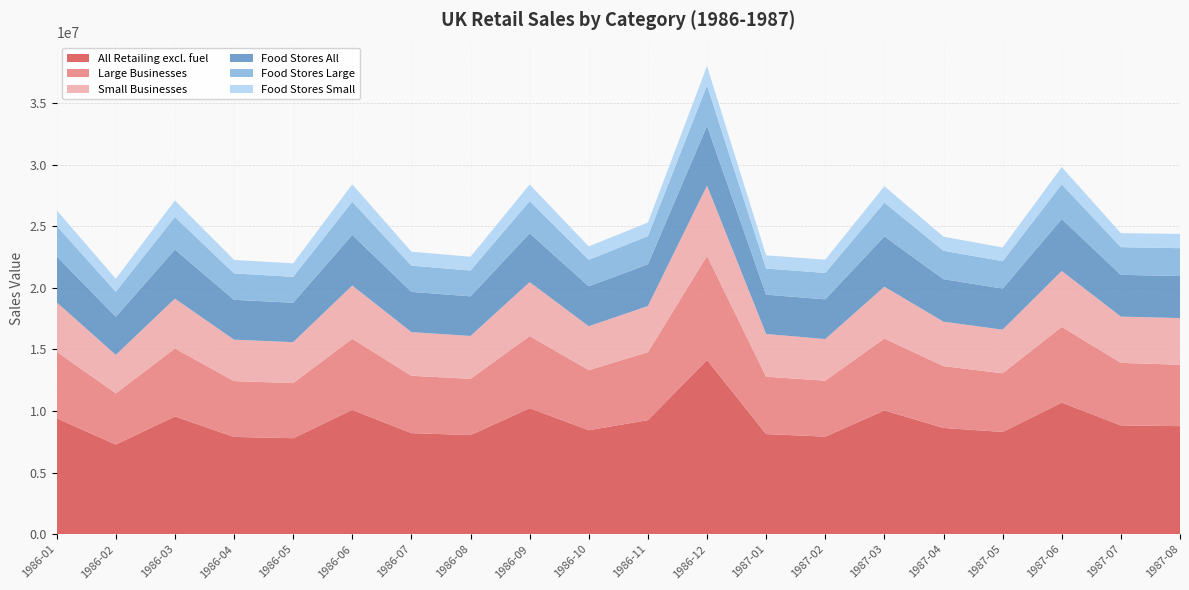

Reading left to right, extract all data points from this chart.

All Retailing excl. fuel: 1986-01=9415792	1986-02=7279178	1986-03=9562899	1986-04=7897661	1986-05=7795672	1986-06=10095577	1986-07=8206161	1986-08=8046975	1986-09=10233376	1986-10=8442661	1986-11=9262840	1986-12=14151040	1987-01=8128095	1987-02=7922980	1987-03=10048582	1987-04=8627865	1987-05=8303226	1987-06=10685482	1987-07=8833514	1987-08=8774748
Large Businesses: 1986-01=5406797	1986-02=4156194	1986-03=5517794	1986-04=4533737	1986-05=4471568	1986-06=5769677	1986-07=4659384	1986-08=4567420	1986-09=5849762	1986-10=4882455	1986-11=5513895	1986-12=8446126	1987-01=4661221	1987-02=4542181	1987-03=5837048	1987-04=5017302	1987-05=4763579	1987-06=6148902	1987-07=5077180	1987-08=4984438
Small Businesses: 1986-01=4008986	1986-02=3122988	1986-03=4045120	1986-04=3363932	1986-05=3324098	1986-06=4325900	1986-07=3546758	1986-08=3479562	1986-09=4383626	1986-10=3560209	1986-11=3748951	1986-12=5704907	1987-01=3466866	1987-02=3380811	1987-03=4211524	1987-04=3610550	1987-05=3539661	1987-06=4536563	1987-07=3756334	1987-08=3790315
Food Stores All: 1986-01=3737172	1986-02=3092640	1986-03=3985511	1986-04=3237323	1986-05=3200778	1986-06=4108935	1986-07=3264134	1986-08=3217536	1986-09=3964706	1986-10=3240574	1986-11=3391175	1986-12=4854941	1987-01=3194261	1987-02=3222840	1987-03=4080258	1987-04=3450993	1987-05=3337500	1987-06=4220271	1987-07=3388399	1987-08=3418679
Food Stores Large: 1986-01=2467995	1986-02=2036219	1986-03=2642498	1986-04=2143284	1986-05=2106750	1986-06=2693845	1986-07=2129388	1986-08=2097429	1986-09=2608953	1986-10=2154553	1986-11=2287552	1986-12=3283859	1987-01=2122963	1987-02=2144776	1987-03=2745958	1987-04=2306637	1987-05=2223714	1987-06=2815790	1987-07=2250004	1987-08=2254948
Food Stores Small: 1986-01=1269176	1986-02=1056428	1986-03=1343025	1986-04=1094044	1986-05=1094024	1986-06=1415085	1986-07=1134733	1986-08=1120112	1986-09=1355759	1986-10=1086023	1986-11=1103628	1986-12=1571076	1987-01=1071296	1987-02=1078077	1987-03=1334289	1987-04=1144348	1987-05=1113792	1987-06=1404471	1987-07=1138392	1987-08=1163732